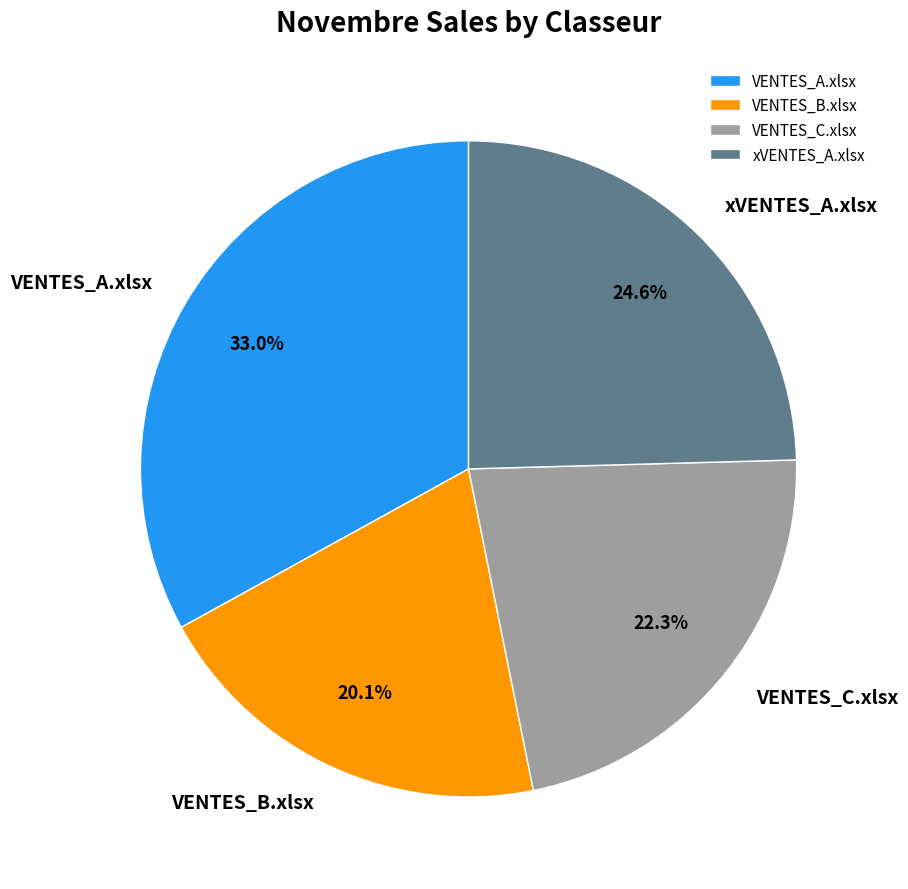

To the nearest percent, what is the combined percentage of VENTES_B.xlsx and xVENTES_A.xlsx?

45%